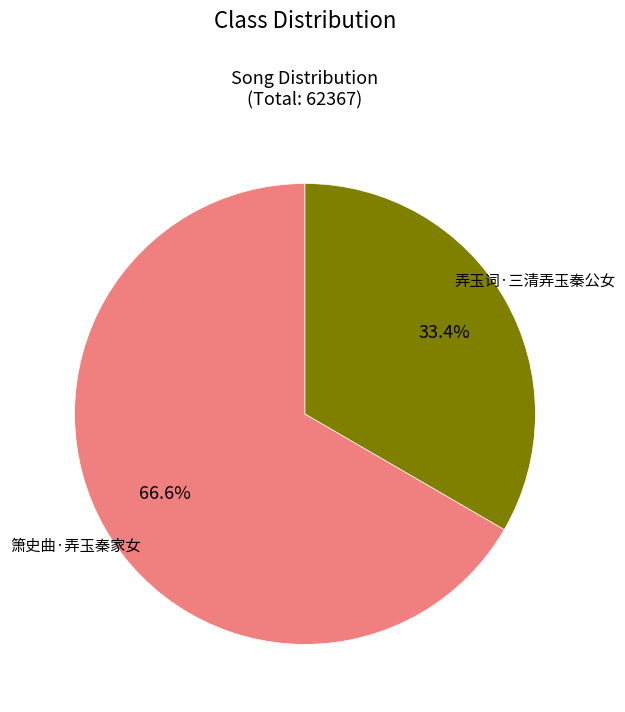

To the nearest percent, what is the difference between the 弄玉词·三清弄玉秦公女 and 箫史曲·弄玉秦家女 slice percentages?

33%